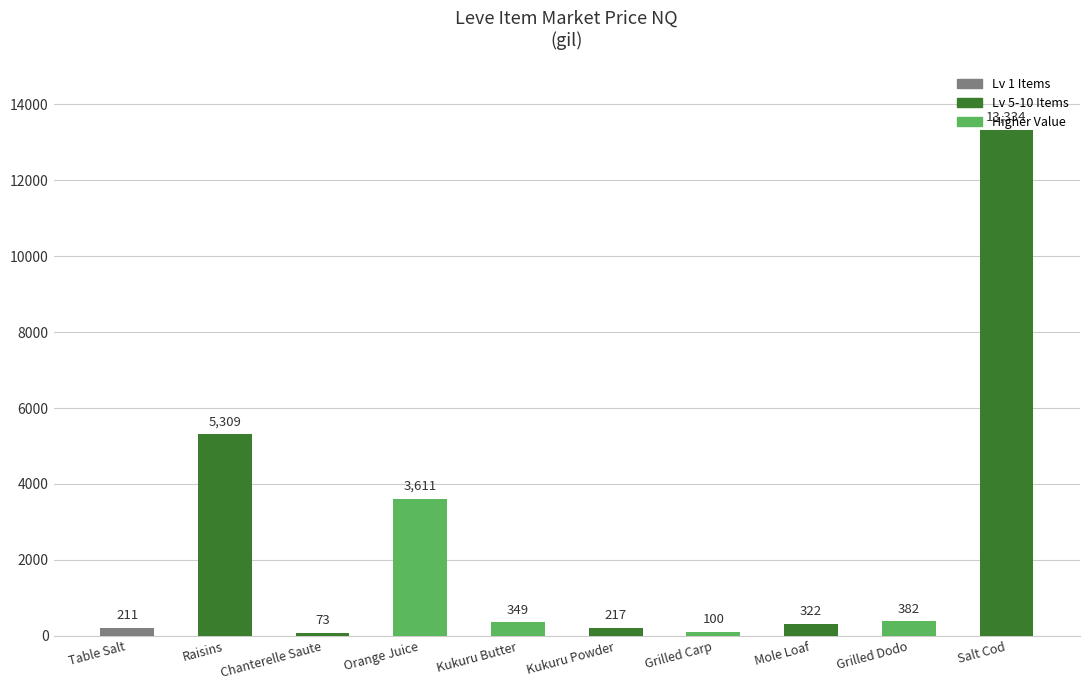

What is the approximate value at Mole Loaf?

322.5